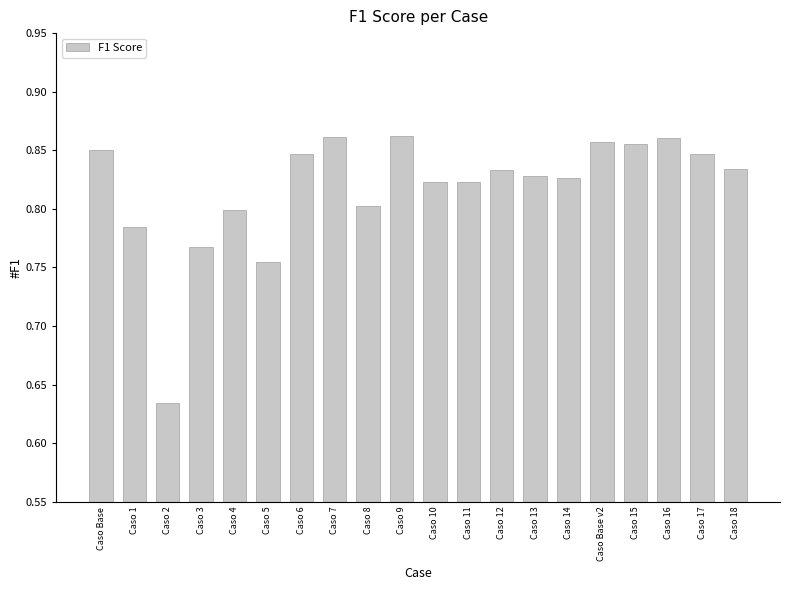

Which label corresponds to the smallest value in the chart?

Caso 2